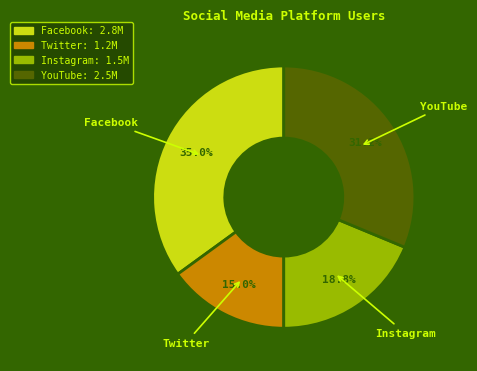

To the nearest percent, what is the average slice percentage?

25%